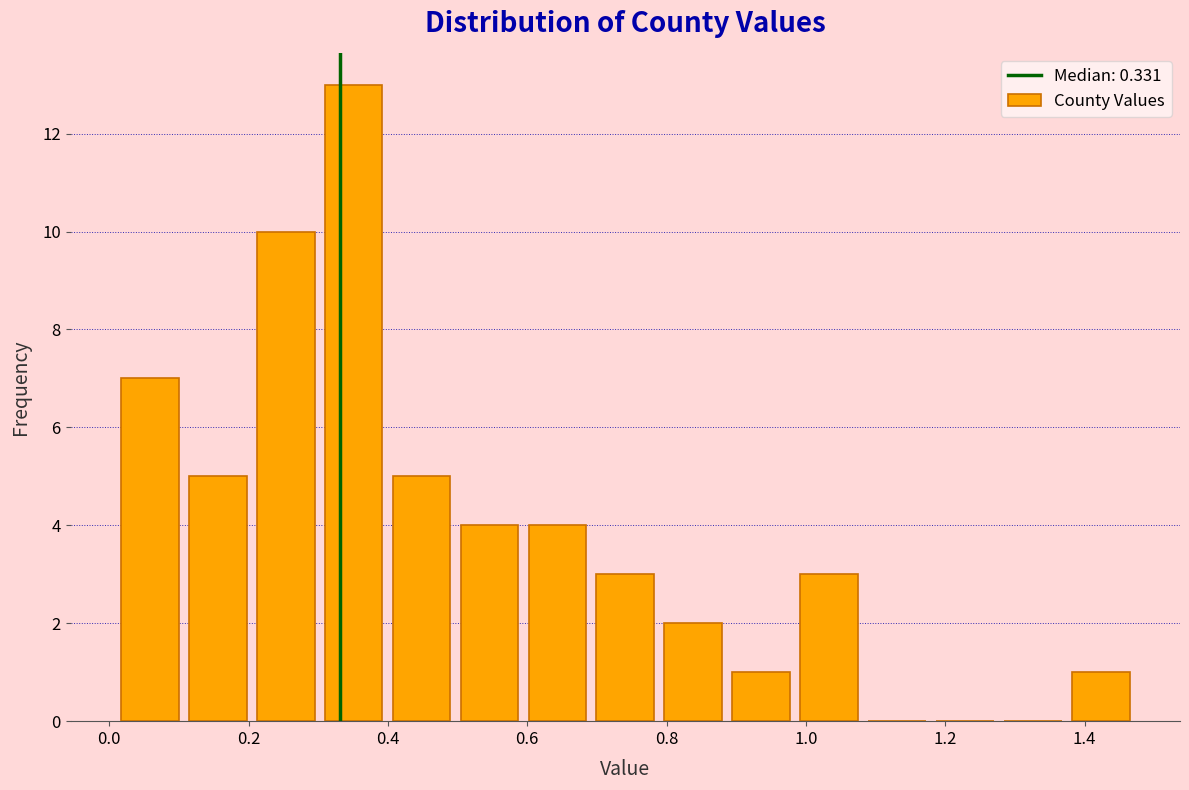

Reading left to right, list every bar in this chart as the range it spans on the x-axis followed by its height. Neither the bar edges nor the heights are printed on the chart, so give them approximately, as read against the axes.

0.00 to 0.10: 7
0.10 to 0.20: 5
0.20 to 0.30: 10
0.30 to 0.40: 13
0.40 to 0.50: 5
0.50 to 0.60: 4
0.60 to 0.70: 4
0.70 to 0.78: 3
0.78 to 0.88: 2
0.88 to 0.98: 1
0.98 to 1.08: 3
1.08 to 1.18: 0
1.18 to 1.28: 0
1.28 to 1.38: 0
1.38 to 1.48: 1